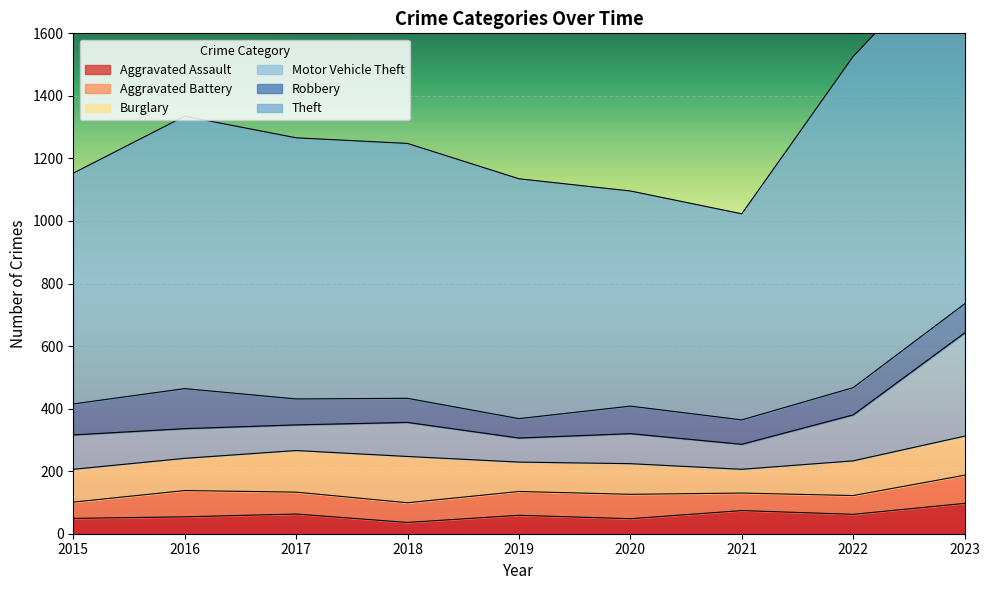

What is the value of the Motor Vehicle Theft point at the 6th from the left?

96